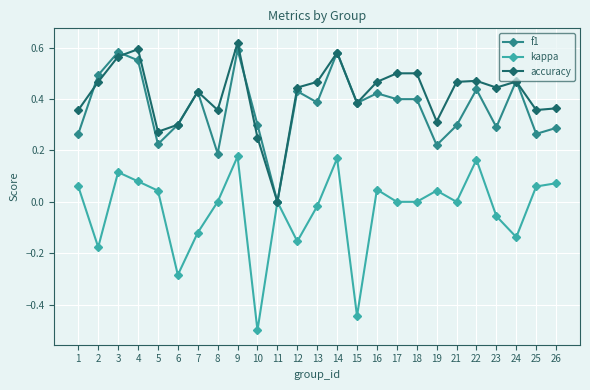

Is it true that accuracy equals 0.4 at 5?

False